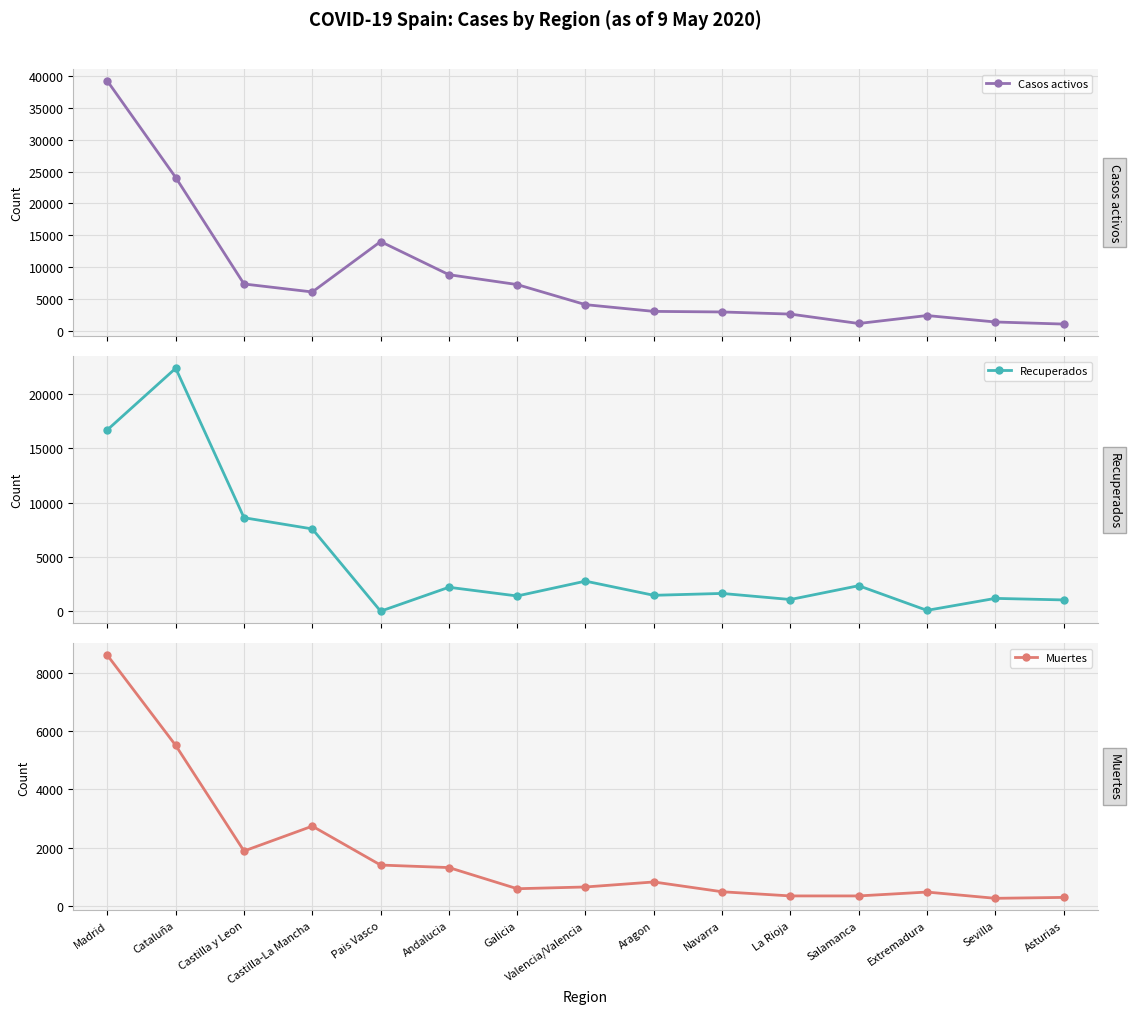

True or false: Casos activos and Muertes intersect in this chart.

False